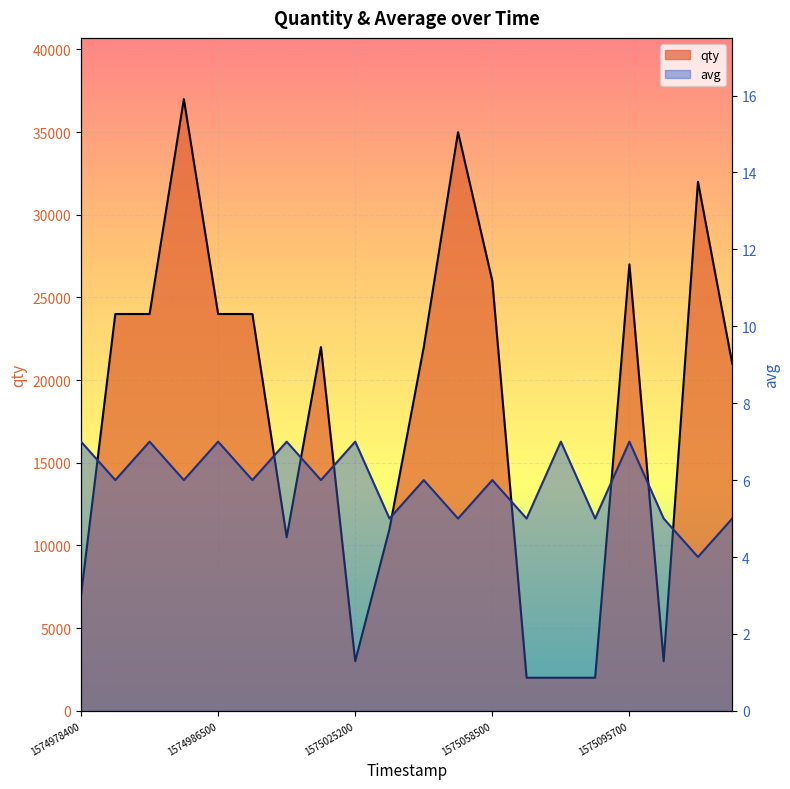

Reading left to right, extract all data points from this chart.

qty: 1574978400=7000	1574982600=24000	1574985300=24000	1574985600=37000	1574986500=24000	1574987100=24000	1575000000=10500	1575010800=22000	1575025200=3000	1575030600=11000	1575034500=22000	1575052800=35000	1575058500=26000	1575081000=2000	1575084600=2000	1575088500=2000	1575095700=27001	1575109800=3000	1575117600=32000	1575117900=21000
avg: 1574978400=7	1574982600=6	1574985300=7	1574985600=6	1574986500=7	1574987100=6	1575000000=7	1575010800=6	1575025200=7	1575030600=5	1575034500=6	1575052800=5	1575058500=6	1575081000=5	1575084600=7	1575088500=5	1575095700=7	1575109800=5	1575117600=4	1575117900=5